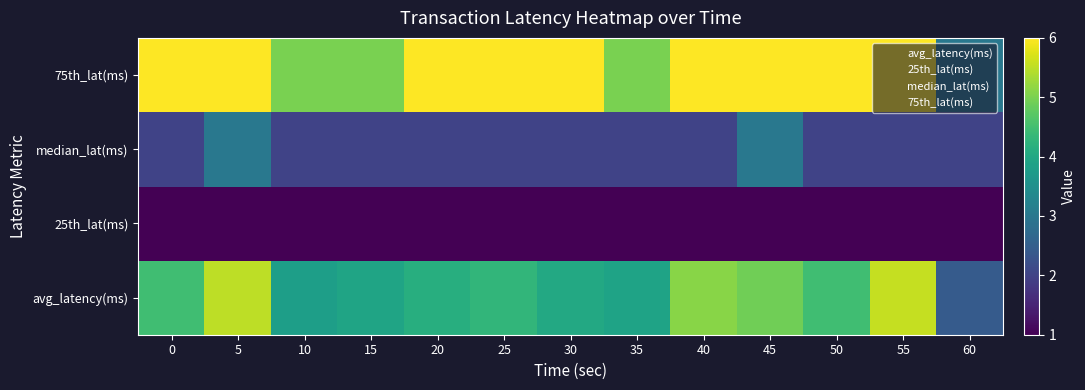

Count the number of categories in the chart.

13